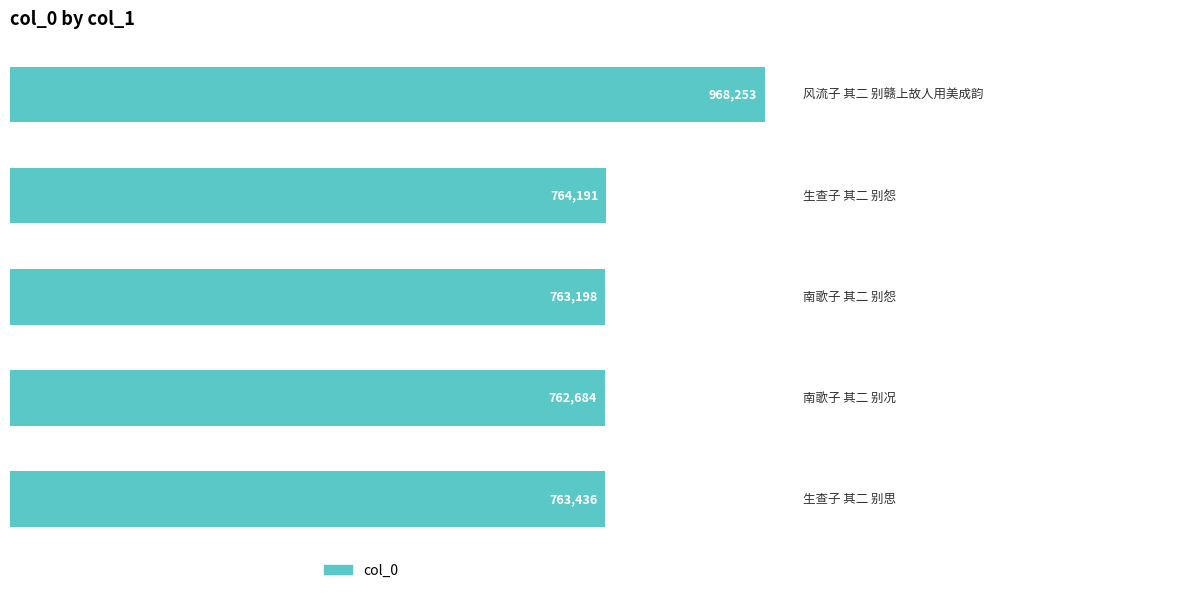

What is the greatest value displayed?

968253